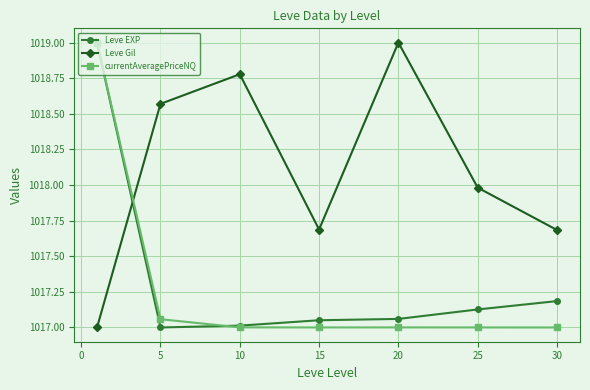

What is the lowest value of the currentAveragePriceNQ series?

1017.0